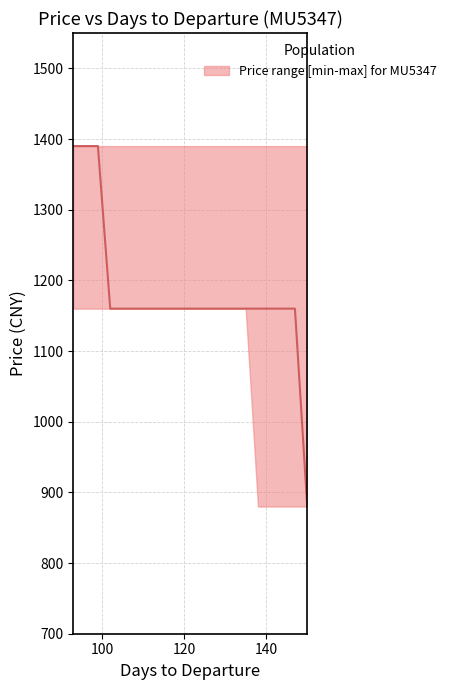

Count the number of categories in the chart.

20